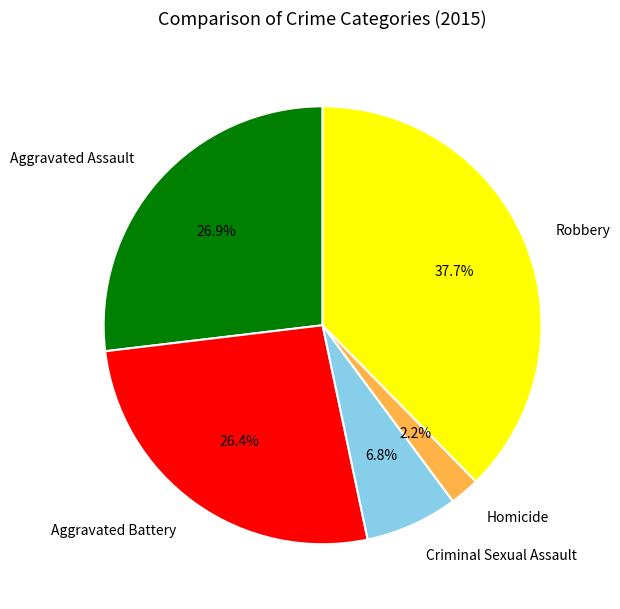

Is Criminal Sexual Assault the majority of the pie?

No